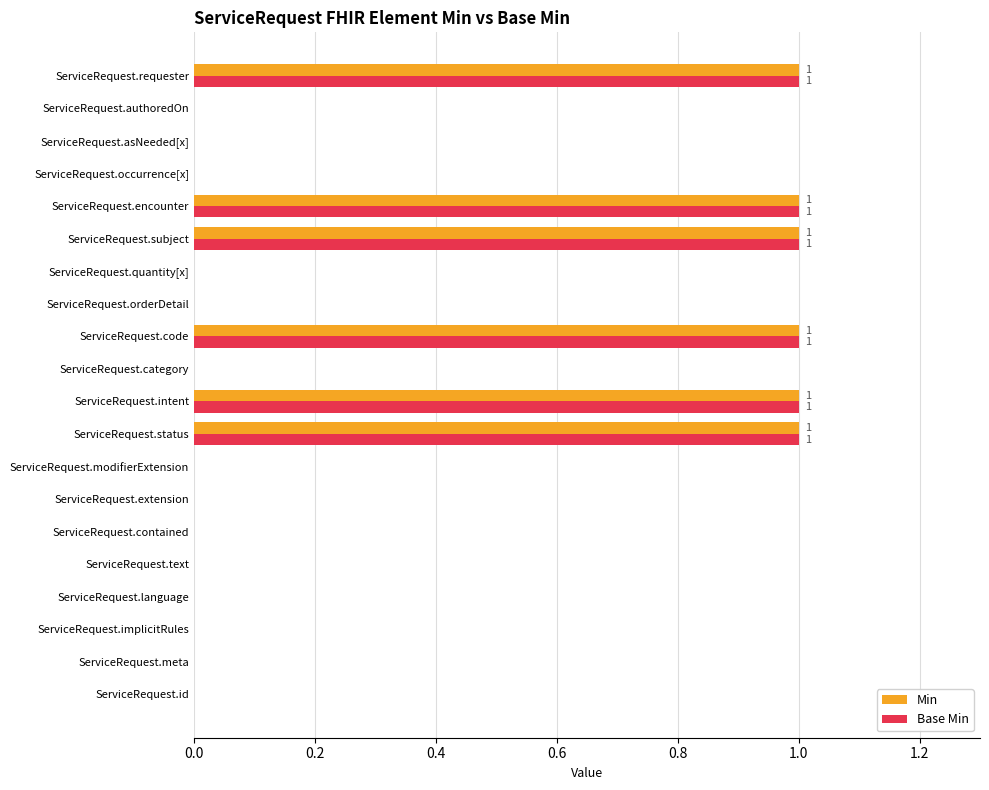

Is it true that Min equals 0 at ServiceRequest.category?

True